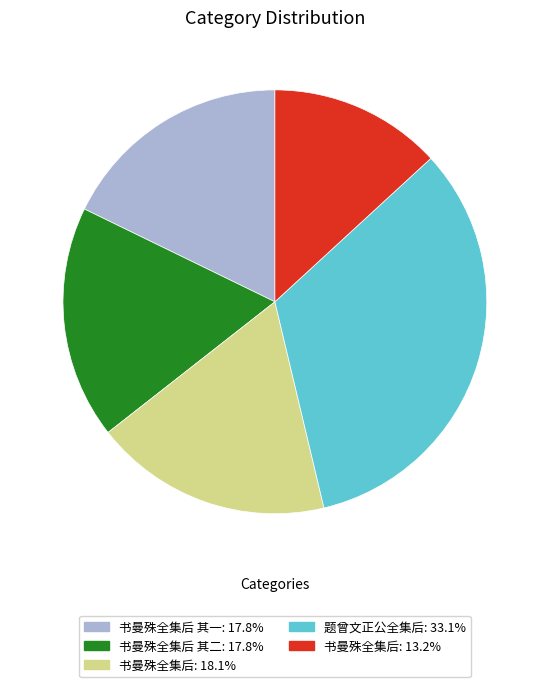

Is there a majority slice in this chart?

No